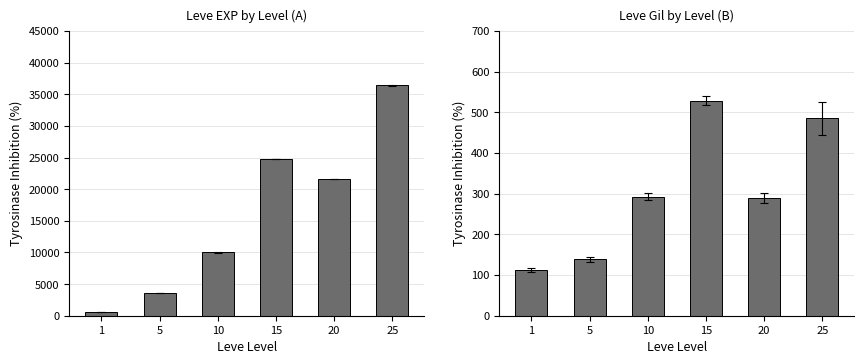

At which category is the sum across all series the highest?

25